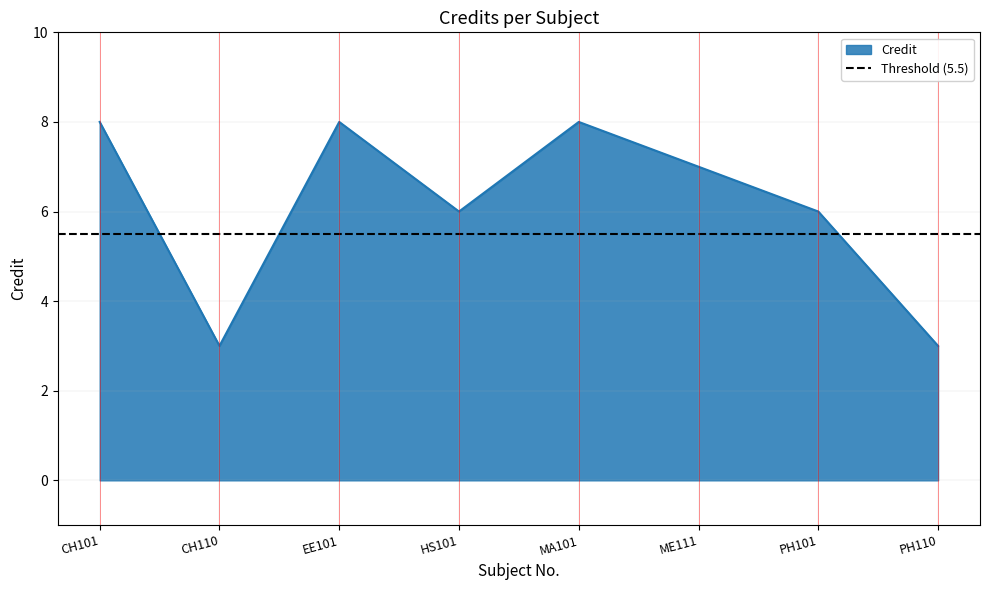

What is the change in value from ME111 to PH110?

-4